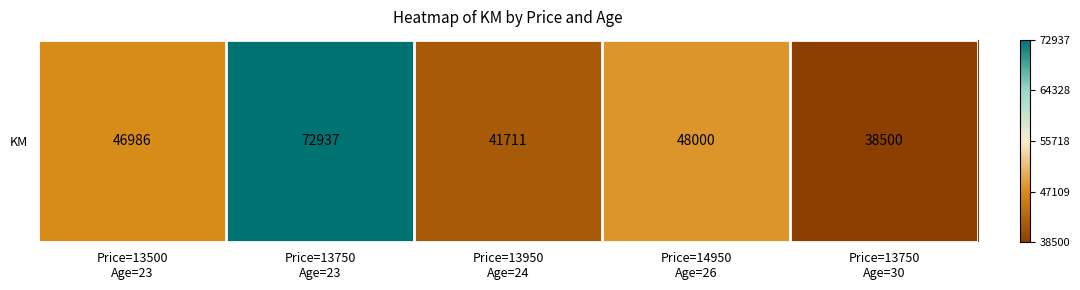

How many data points are above 46986?

2